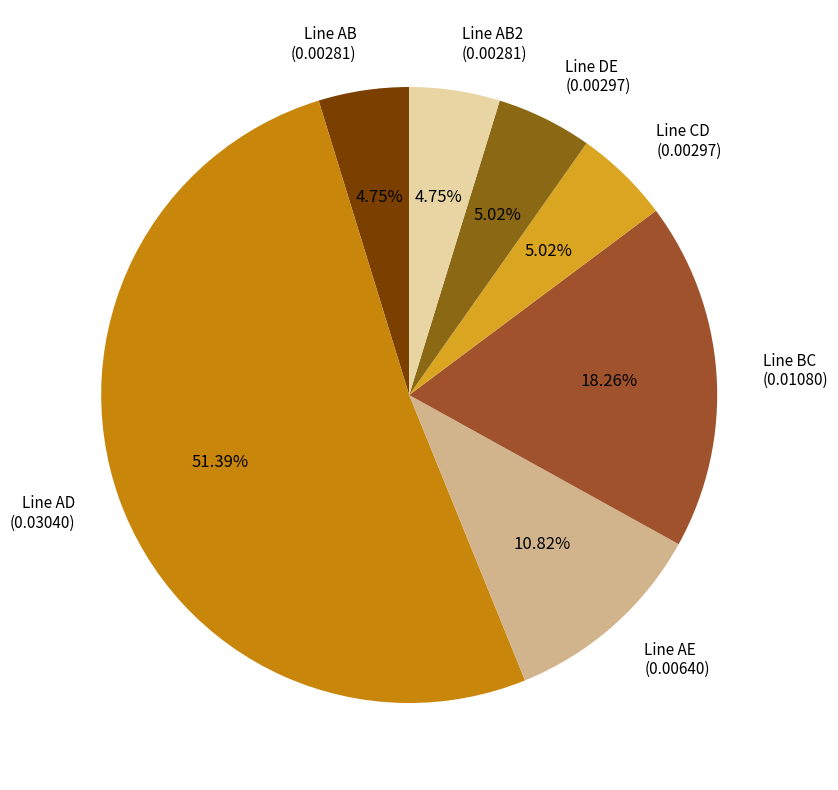

To the nearest percent, what percentage of the pie is Line AB2?

5%